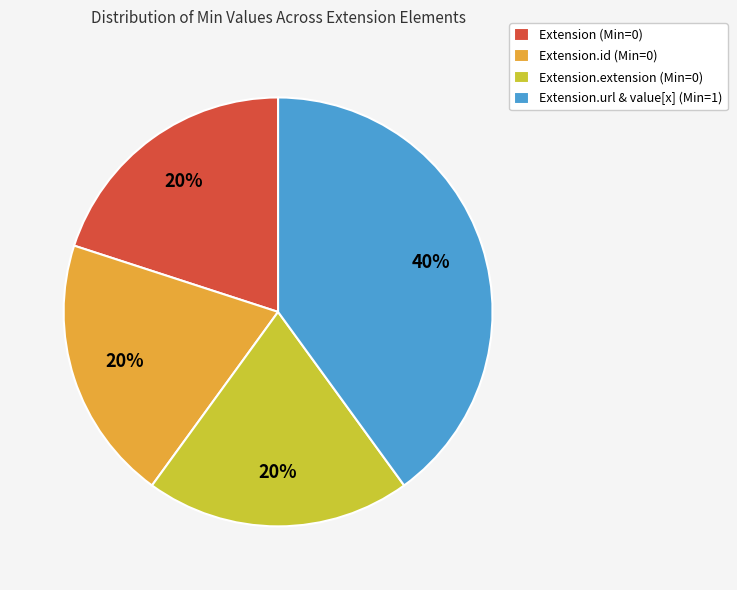

Does Extension (Min=0) represent more than half of the total?

No